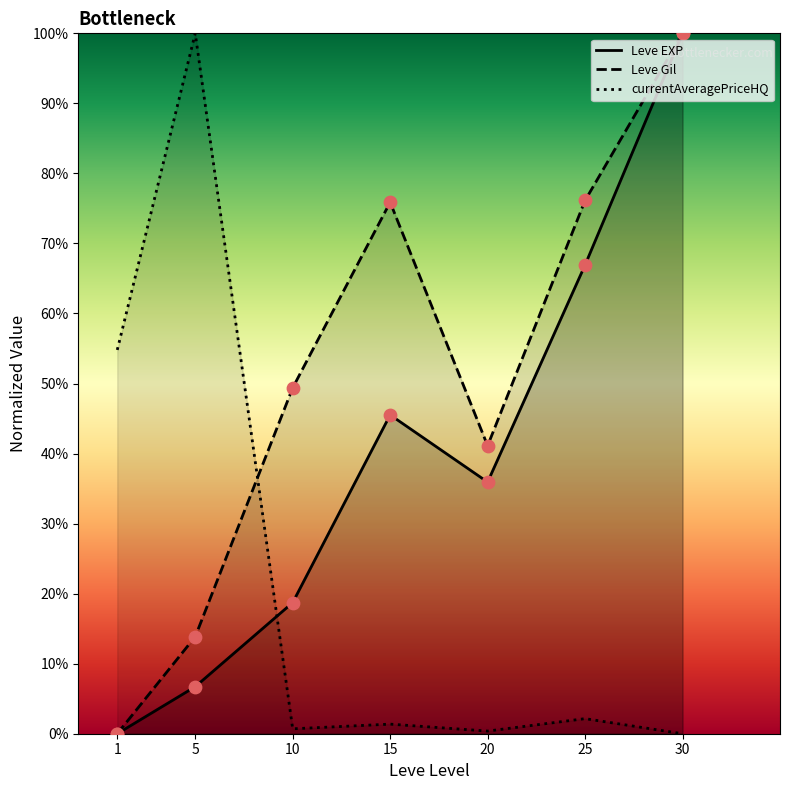

Is the value of currentAveragePriceHQ at 25 greater than the value of Leve Gil at 15?

No